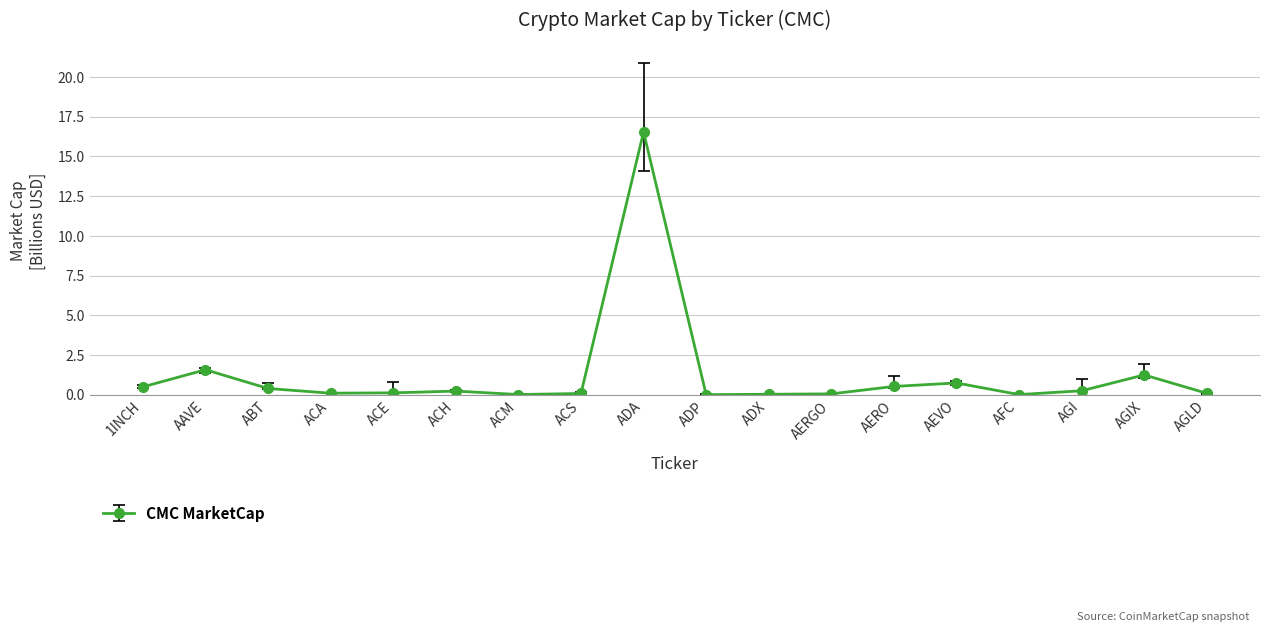

Where is the first local maximum?

AAVE